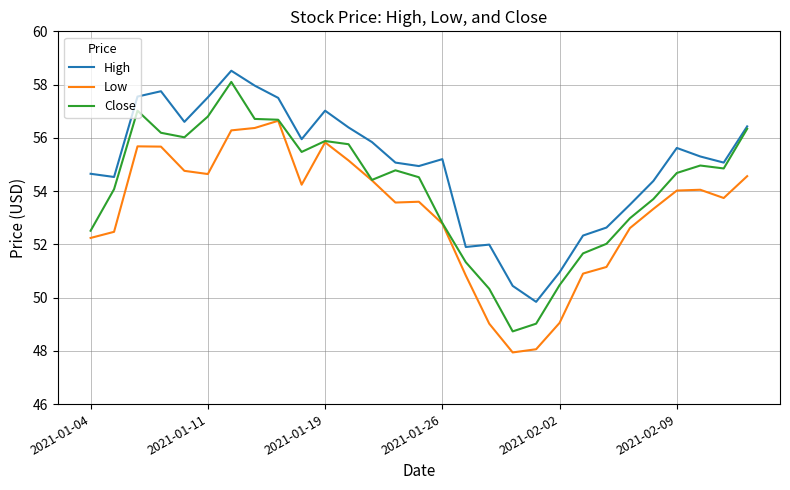

In High, how many points are lower than both neighbors (excluding endpoints)?

7